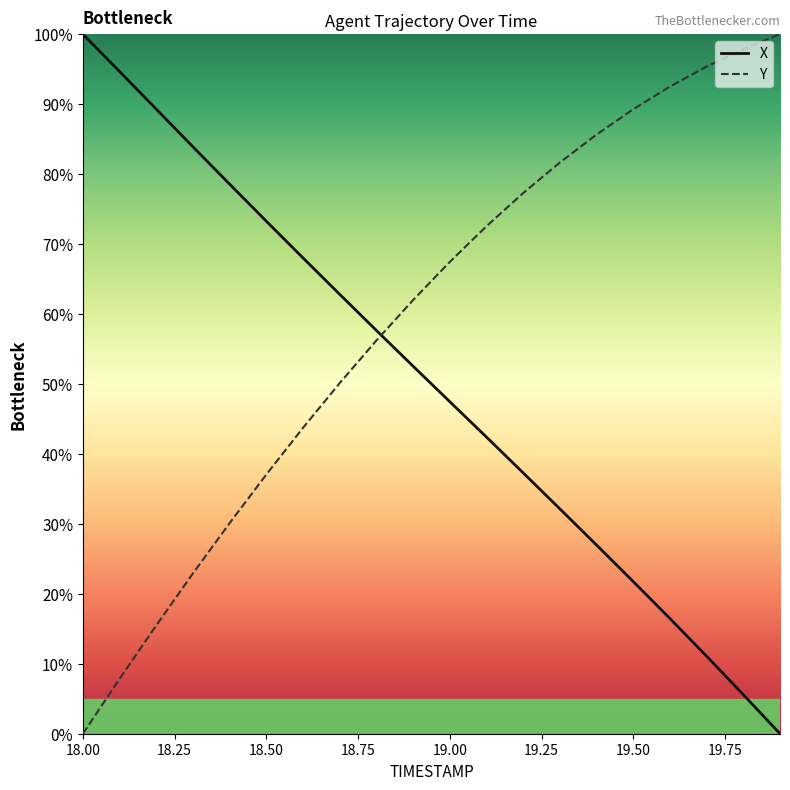

How many values in the Y series exceed 67?

10